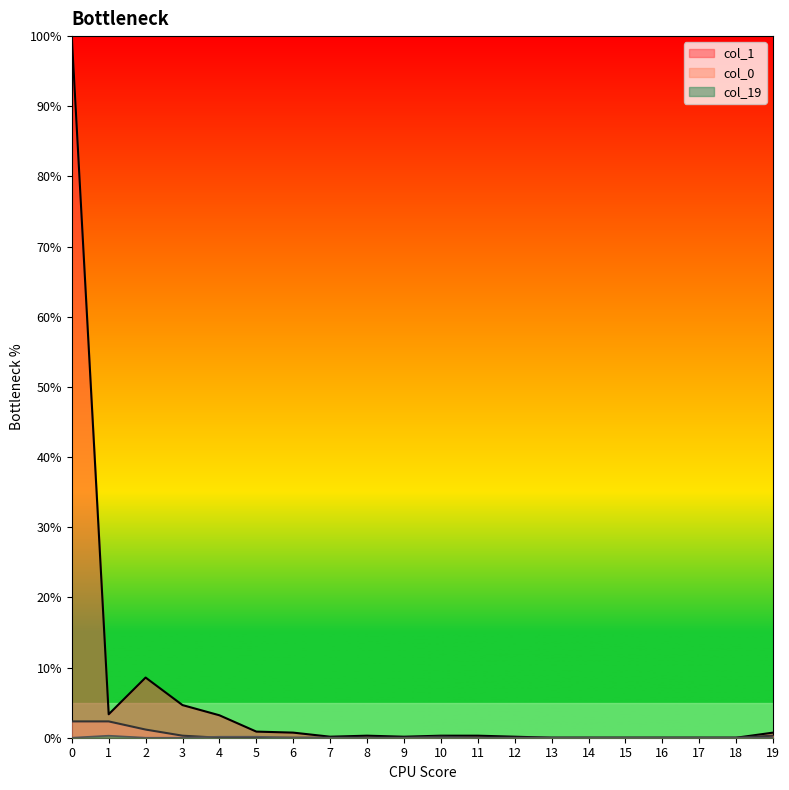

Is it true that col_19 equals -0.2 at 3?

False